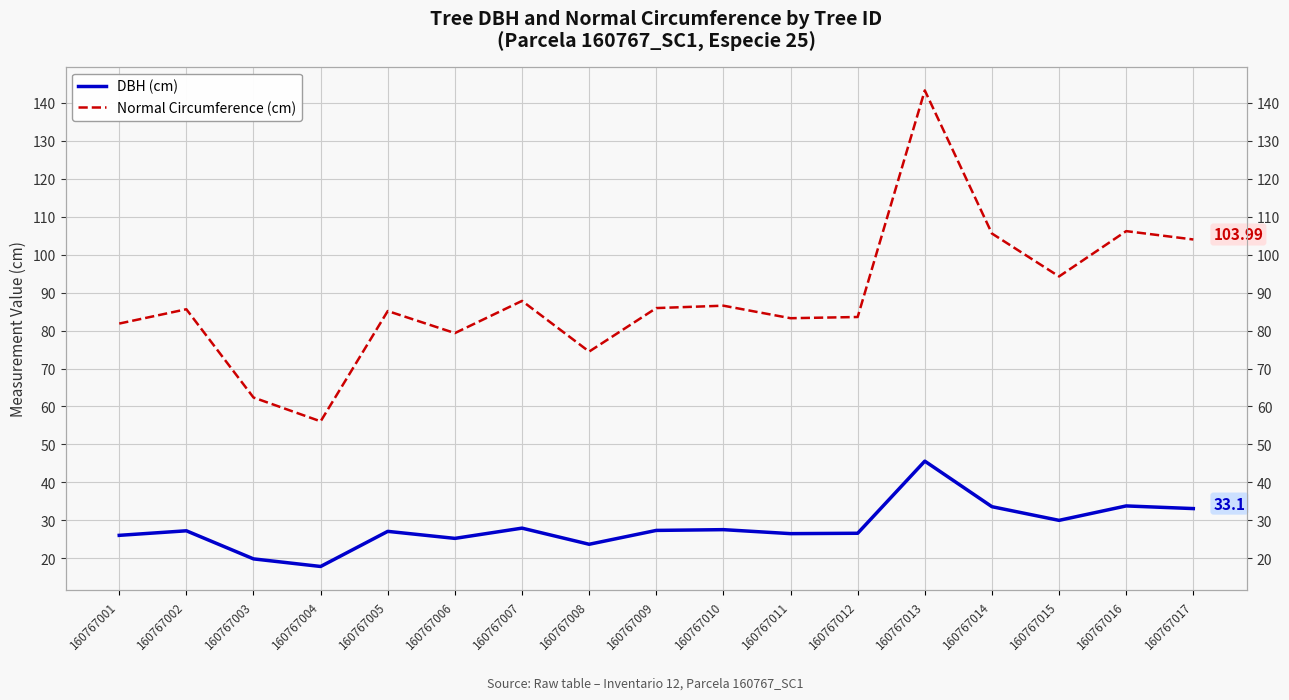

What are all the series names shown in the legend?

DBH (cm), Normal Circumference (cm)